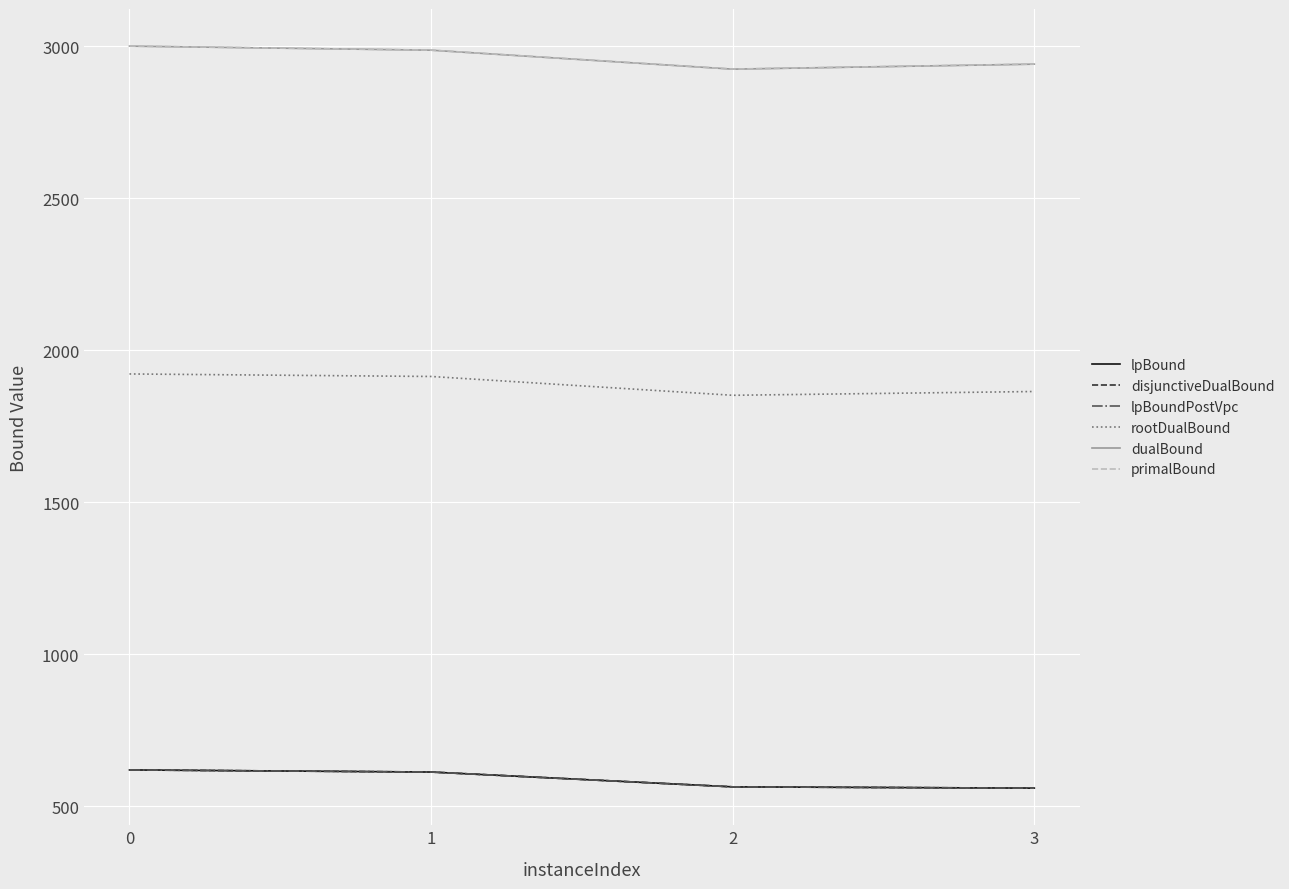

Reading left to right, transcribe all the data shown in this chart.

lpBound: 618.7	611.7	563.0	558.7
disjunctiveDualBound: 618.7	611.7	563.0	558.7
lpBoundPostVpc: 618.7	611.7	563.0	558.7
rootDualBound: 1921.4	1913.1	1851.2	1863.7
dualBound: 3000.0	2986.6	2924.2	2940.6
primalBound: 3000.0	2986.9	2924.5	2940.9